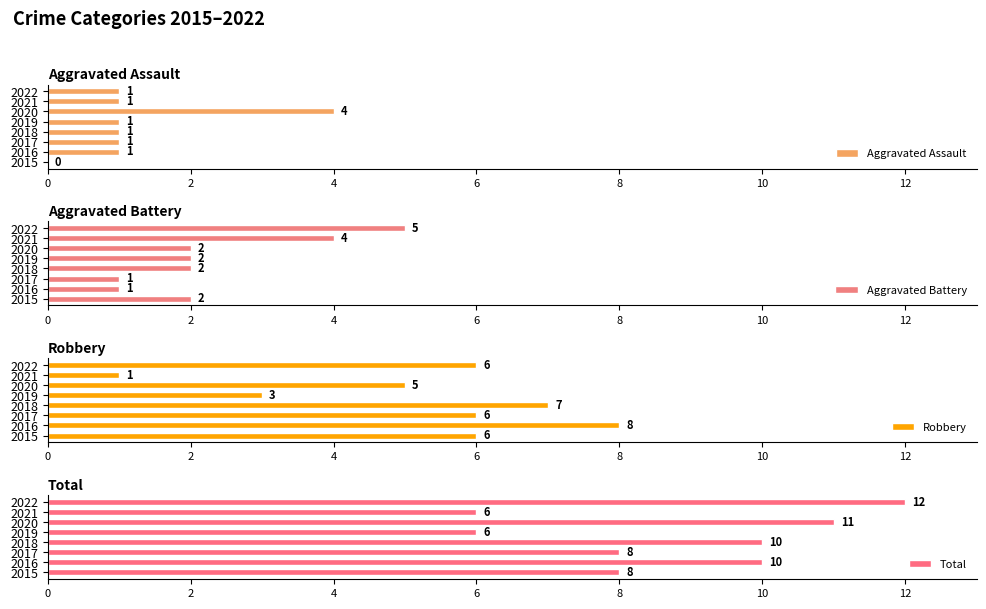

Is it true that Aggravated Assault equals 0 at 2018?

False